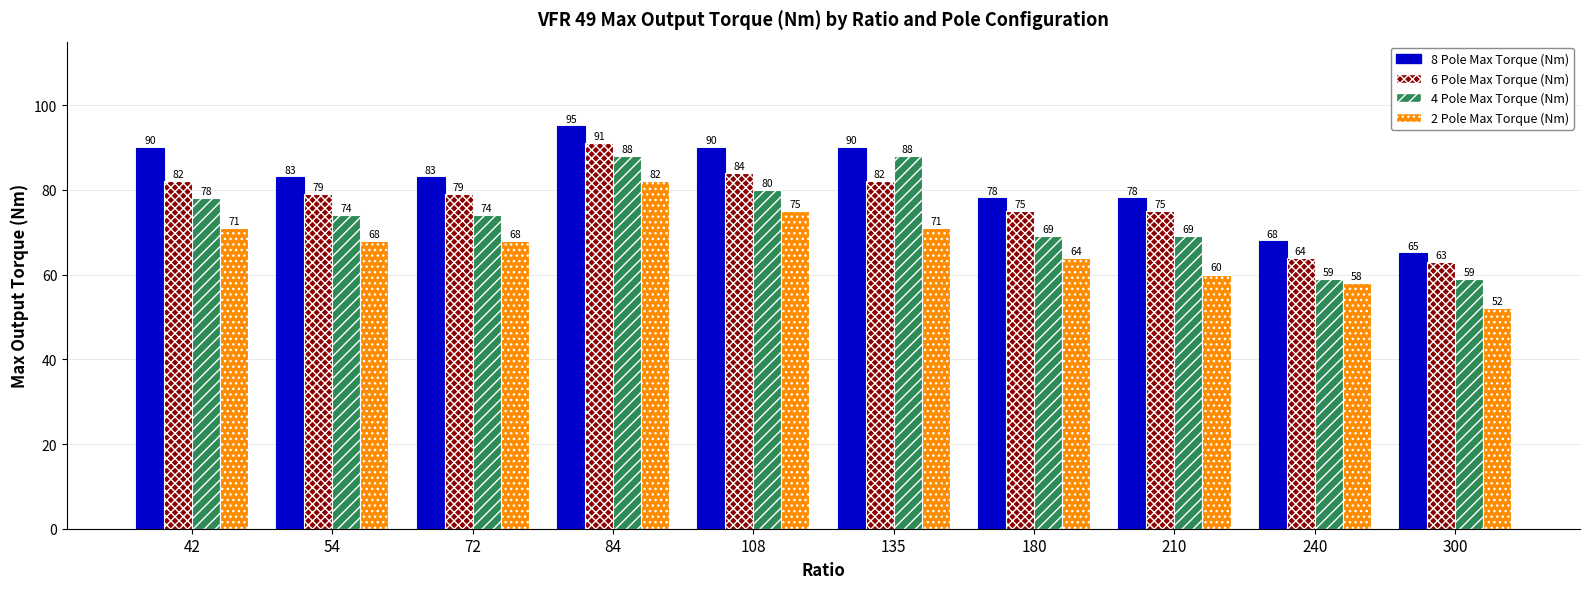

List the series in order of their overall mean, highest first.

8 Pole Max Torque (Nm), 6 Pole Max Torque (Nm), 4 Pole Max Torque (Nm), 2 Pole Max Torque (Nm)